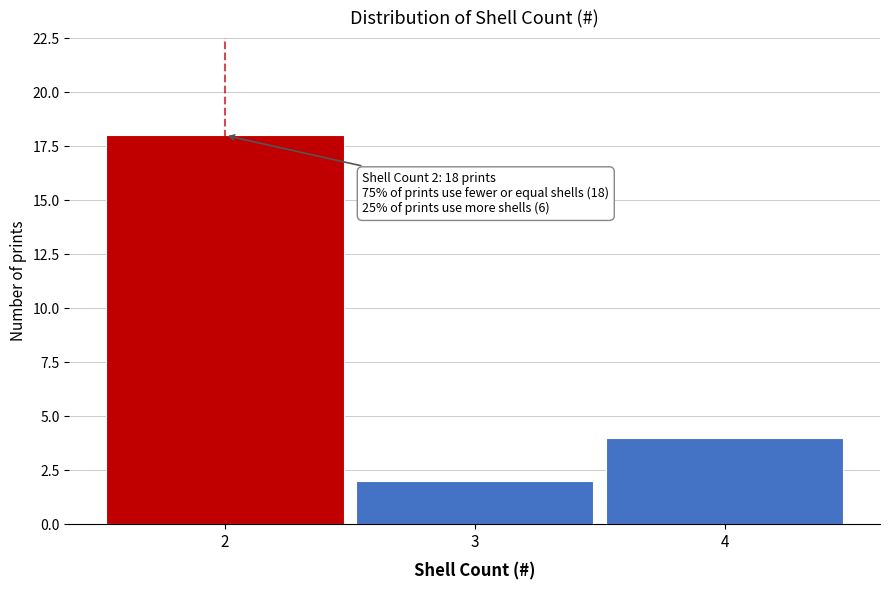

Reading left to right, list all the values displayed in this chart.

2=18	3=2	4=4